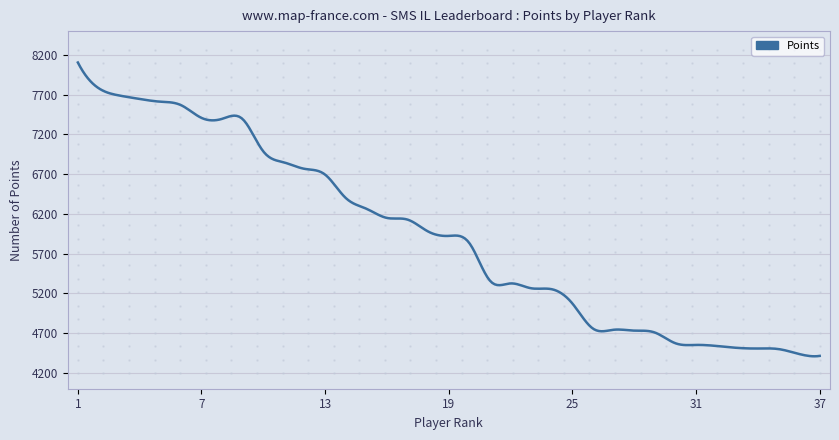

What is the minimum value shown in the chart?

4408.1